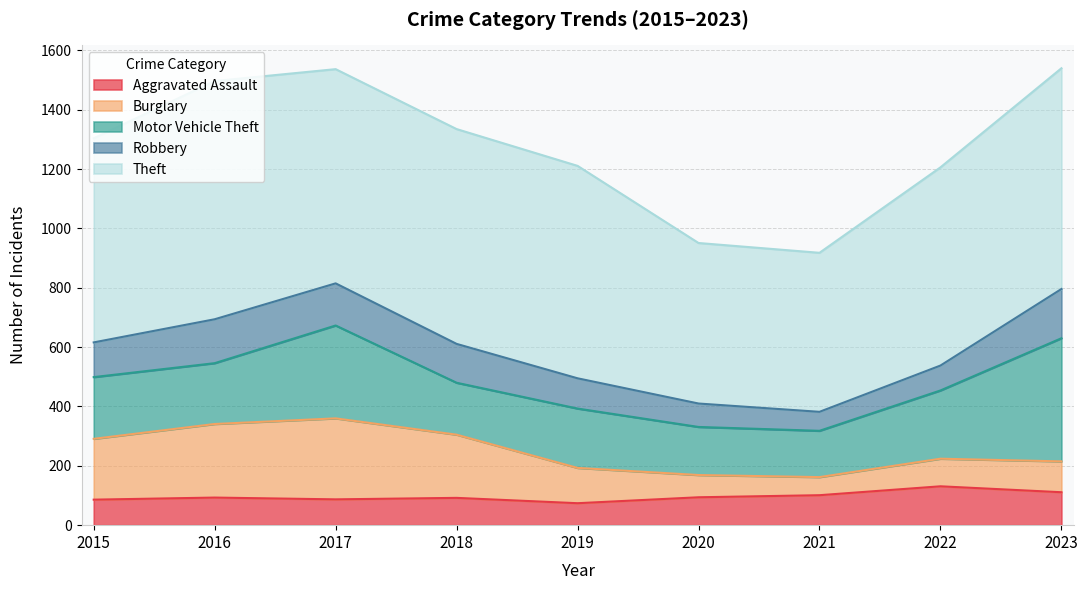

In Motor Vehicle Theft, how many points are higher than both neighbors (excluding endpoints)?

2